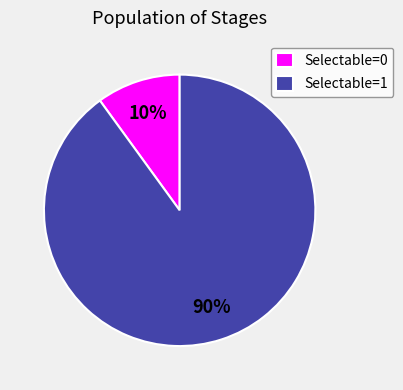

The Selectable=0 slice represents 10% of the pie. True or false?

True